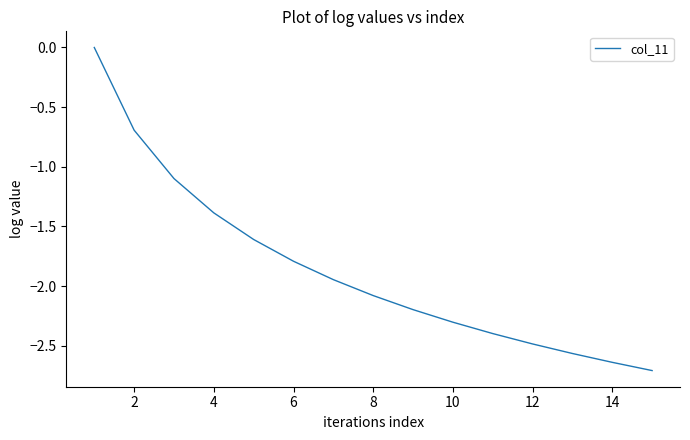

What is the difference between the maximum and minimum values?

2.7